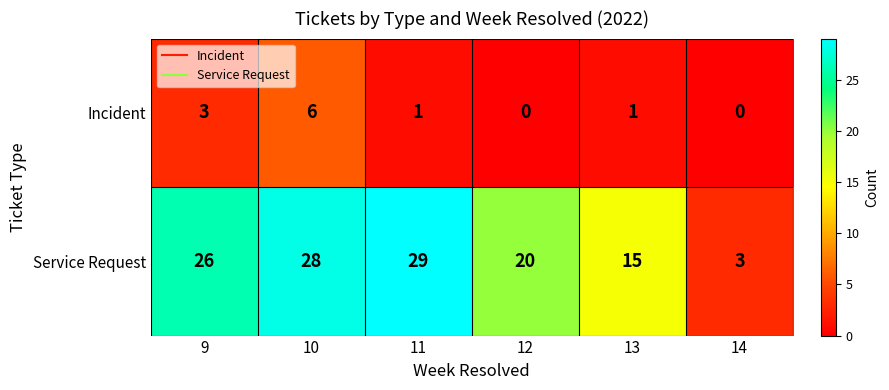

Which series has the largest total across all categories?

Service Request